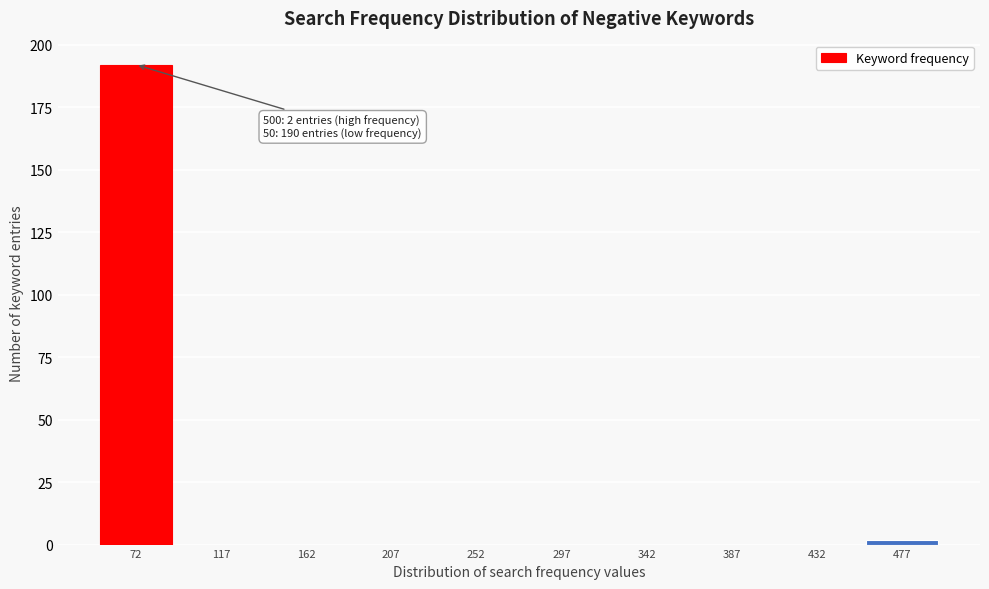

Which range on the x-axis has the tallest bar?

50 to 95